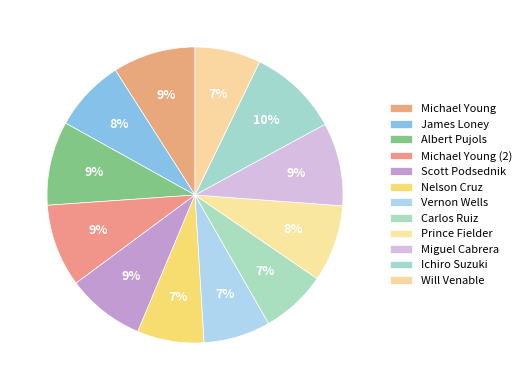

Is Scott Podsednik the majority of the pie?

No